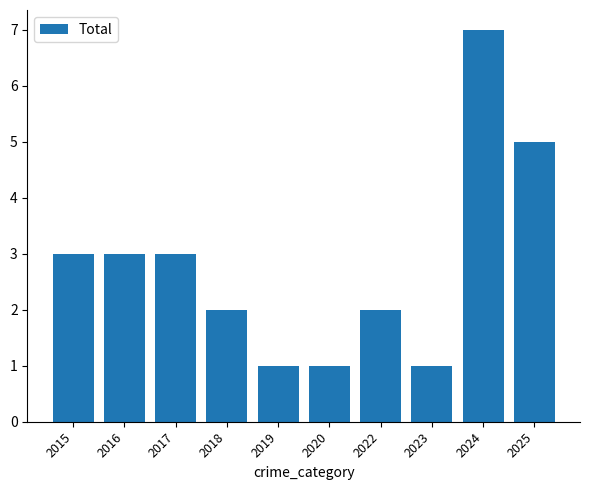

What is the sum of all values?

28